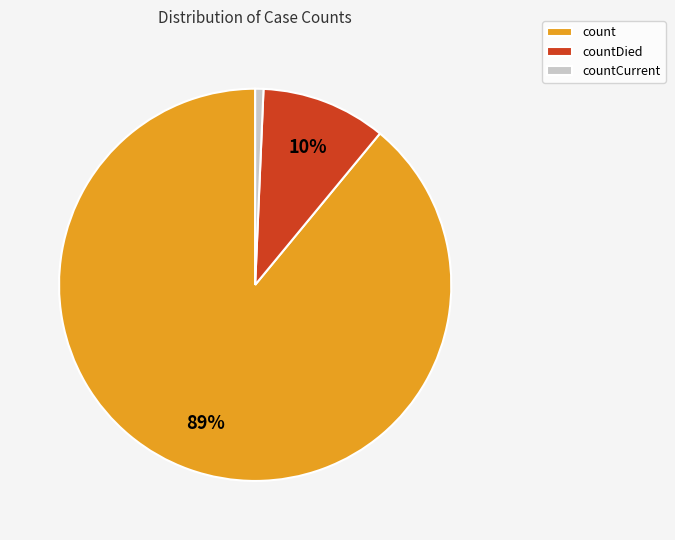

Which slice represents more than half of the pie?

count